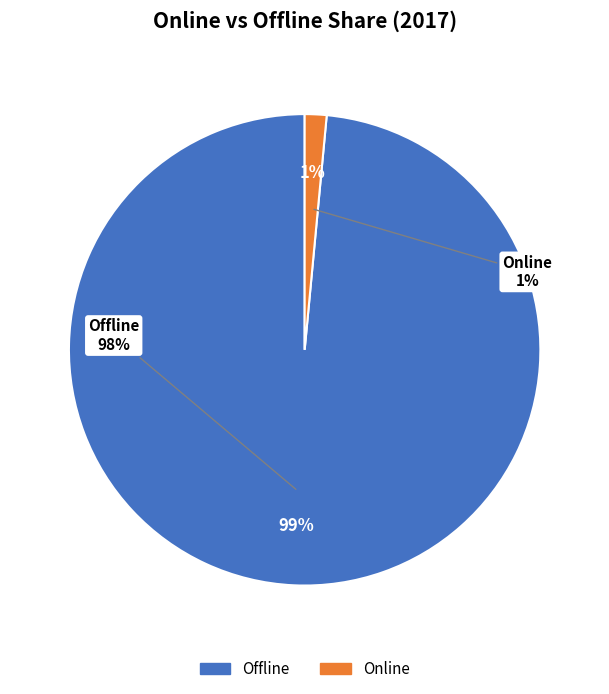

Is 13 the majority of the pie?

No